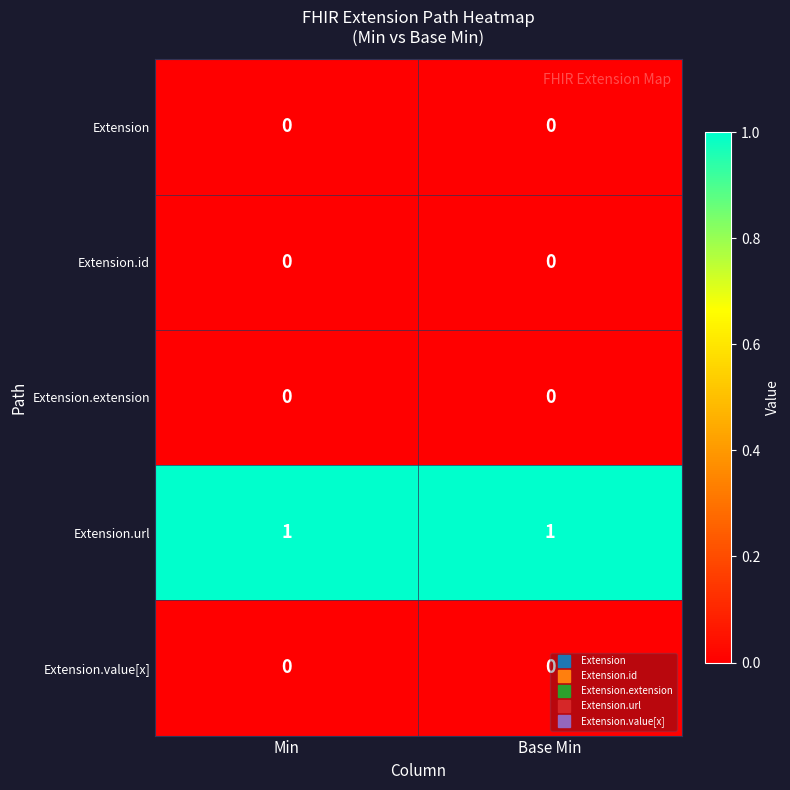

What is the total value across all series at Min?

1